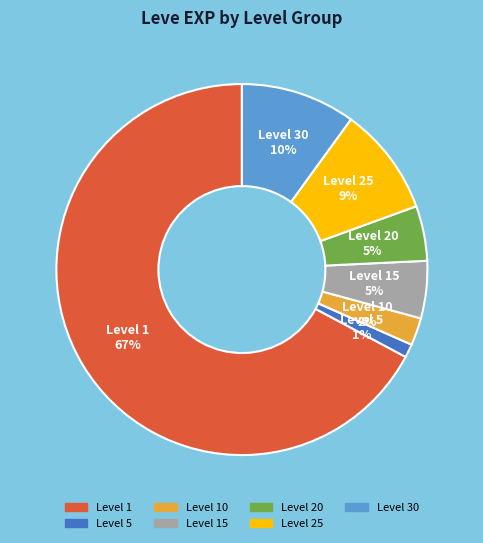

Is there a majority slice in this chart?

Yes